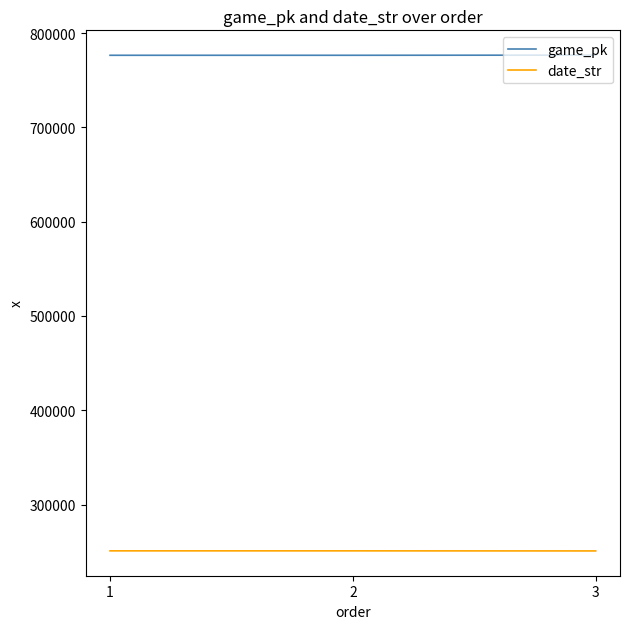

Rank the series by their maximum value, from highest to lowest.

game_pk, date_str